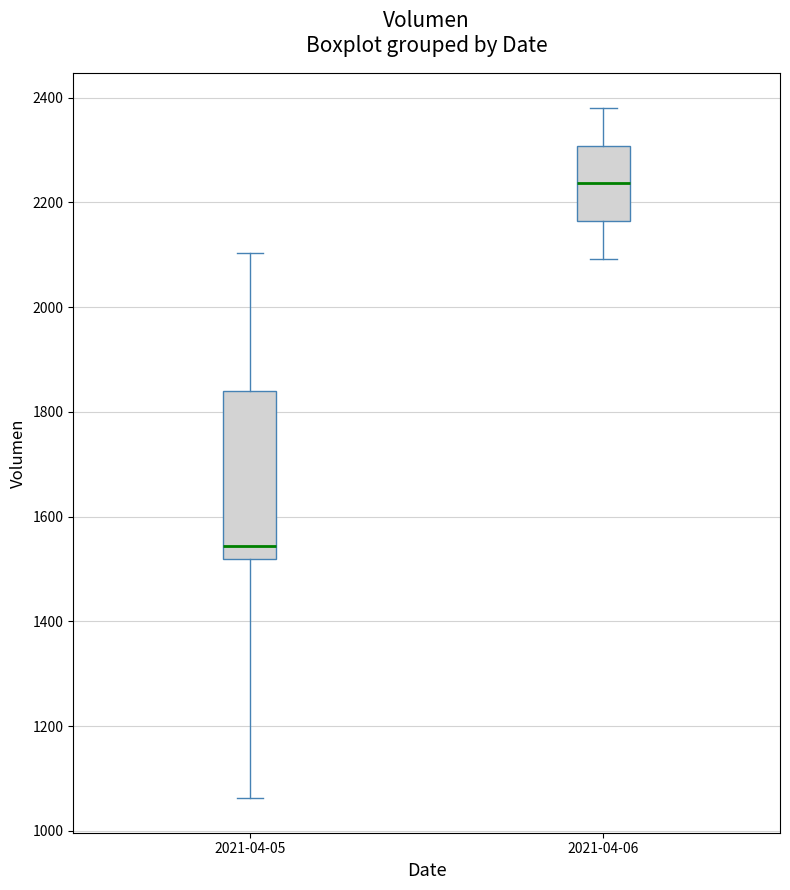

Where is the lower edge of the box for 2021-04-06 on the y-axis? The values are not printed on the chart, so give them approximately, as read against the axis.

2160